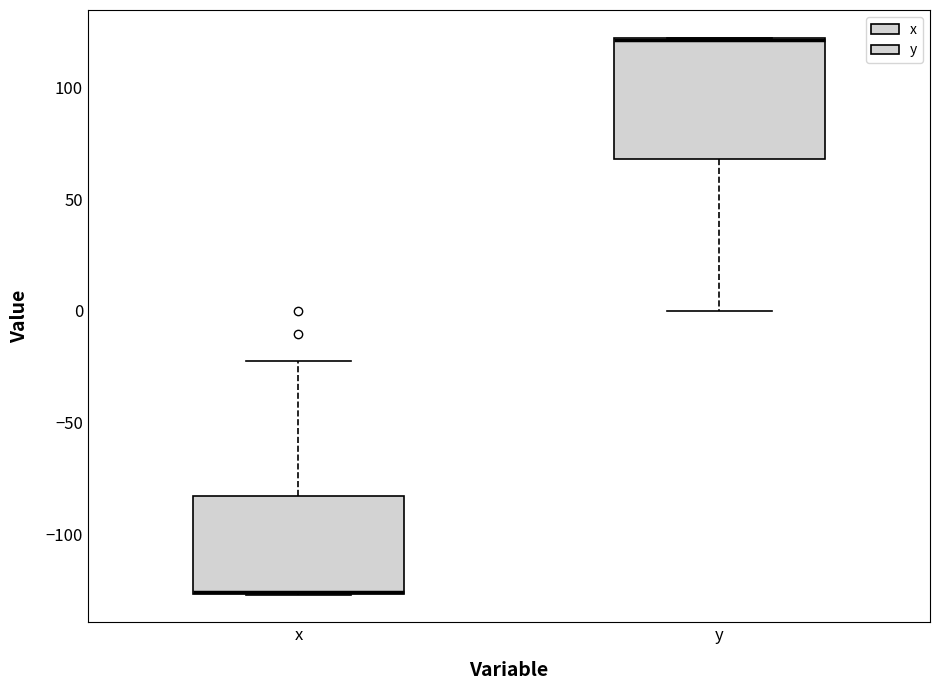

Reading left to right, transcribe this box plot: for each box, give where its median line is, the range the box spans, and where its two whiskers end, as read against the y-axis. The values are not printed on the chart, so give them approximately, as read against the axis.

x: median -125, box -125 to -85, whiskers -125 to -20
y: median 120 (drawn on the box's upper edge), box 70 to 120, whiskers 0 to 120